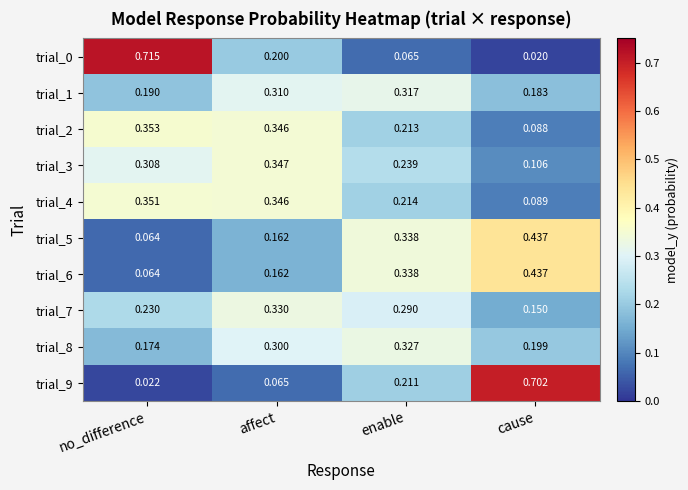

Is the value of trial_2 at cause greater than the value of trial_0 at cause?

Yes